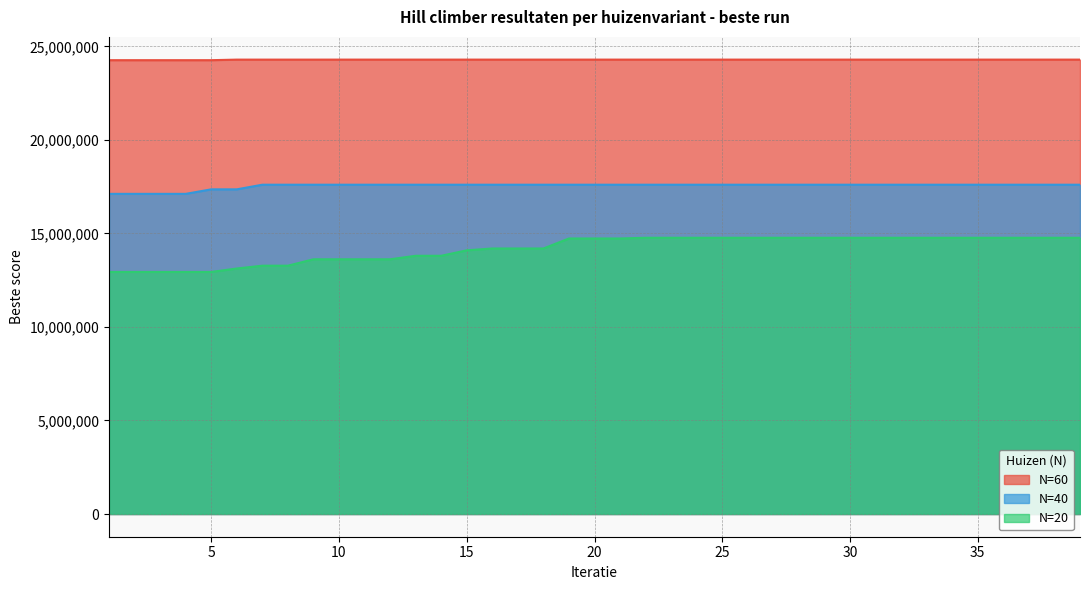

Reading right to left, list all the values displayed in this chart.

N=60: 39=24292755	38=24292755	37=24292755	36=24292755	35=24292755	34=24292755	33=24292755	32=24292755	31=24292755	30=24292755	29=24292755	28=24292755	27=24292755	26=24292755	25=24292755	24=24292755	23=24292755	22=24292755	21=24292755	20=24292755	19=24292755	18=24292755	17=24292755	16=24292755	15=24292755	14=24292755	13=24292755	12=24292755	11=24292755	10=24292755	9=24292185	8=24292185	7=24292185	6=24292185	5=24262260	4=24262260	3=24262260	2=24262260	1=24262260
N=40: 39=17604635	38=17604635	37=17604635	36=17604635	35=17604635	34=17604635	33=17604635	32=17604635	31=17604635	30=17604635	29=17604635	28=17604635	27=17604635	26=17604635	25=17604635	24=17604635	23=17604635	22=17604635	21=17604635	20=17604635	19=17604635	18=17604635	17=17604635	16=17604635	15=17604635	14=17604635	13=17604635	12=17604635	11=17604635	10=17604635	9=17604635	8=17604635	7=17604635	6=17357110	5=17357110	4=17115825	3=17115825	2=17115825	1=17115825
N=20: 39=14767910	38=14767910	37=14767910	36=14767910	35=14767910	34=14767910	33=14767910	32=14767910	31=14767910	30=14767910	29=14767910	28=14767910	27=14767910	26=14767910	25=14767910	24=14767910	23=14767910	22=14767910	21=14730385	20=14730385	19=14730385	18=14195385	17=14195385	16=14195385	15=14097060	14=13805060	13=13805060	12=13618240	11=13618240	10=13618240	9=13618240	8=13275105	7=13275105	6=13125480	5=12940230	4=12940230	3=12940230	2=12940230	1=12940230